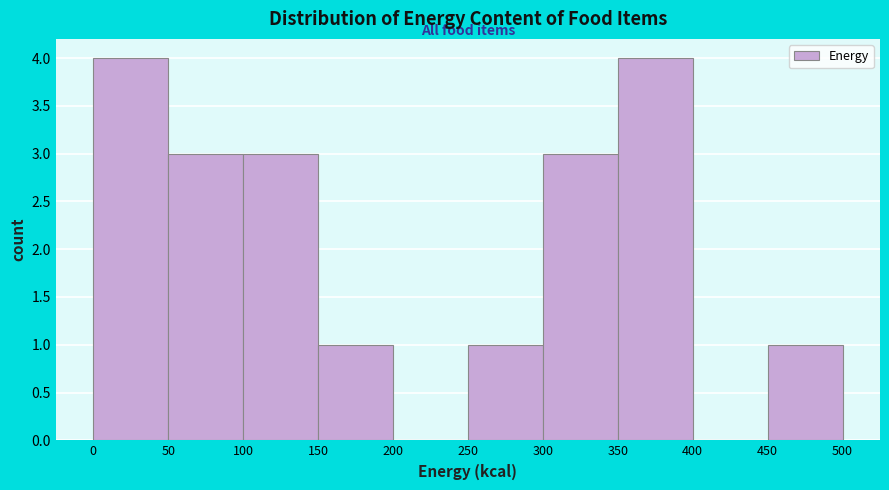

Reading left to right, list every bar in this chart as the range it spans on the x-axis followed by its height. The values are not printed on the chart, so give them approximately, as read against the axis.

0 to 50: 4
50 to 100: 3
100 to 150: 3
150 to 200: 1
200 to 250: 0
250 to 300: 1
300 to 350: 3
350 to 400: 4
400 to 450: 0
450 to 500: 1